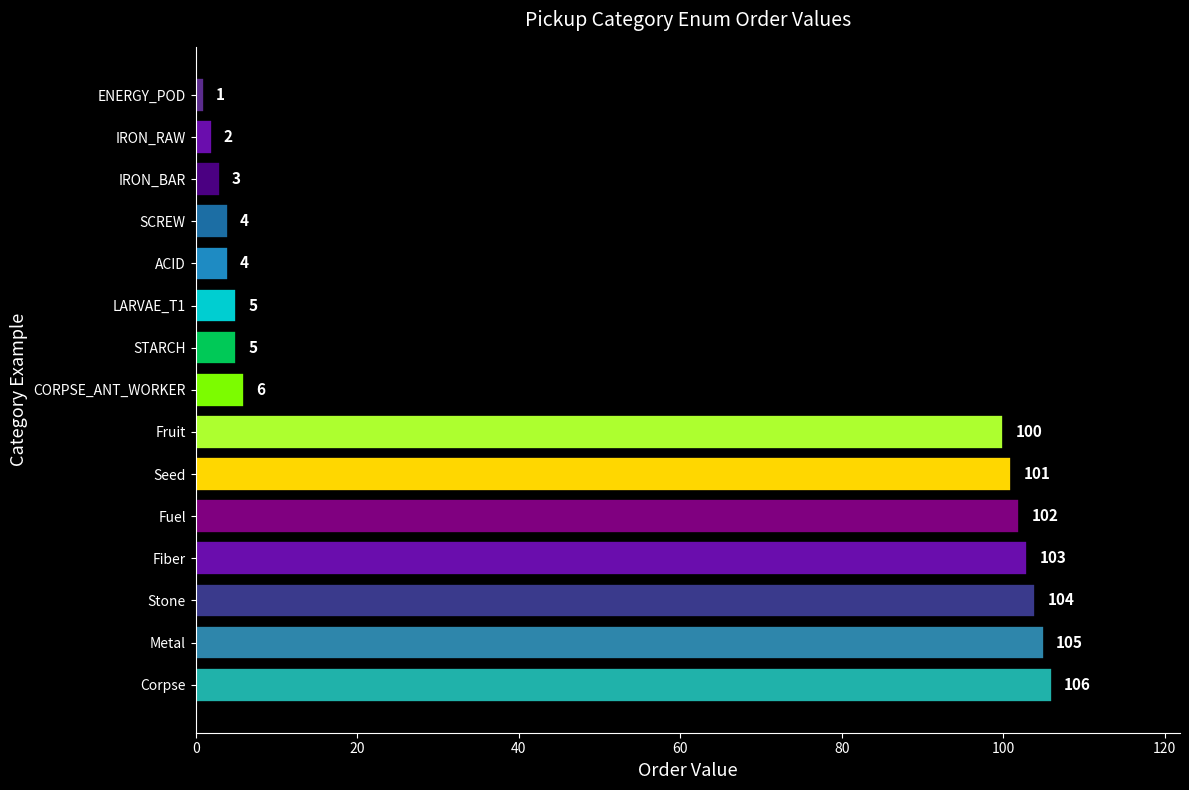

True or false: the data shows 103 at Fiber.

True